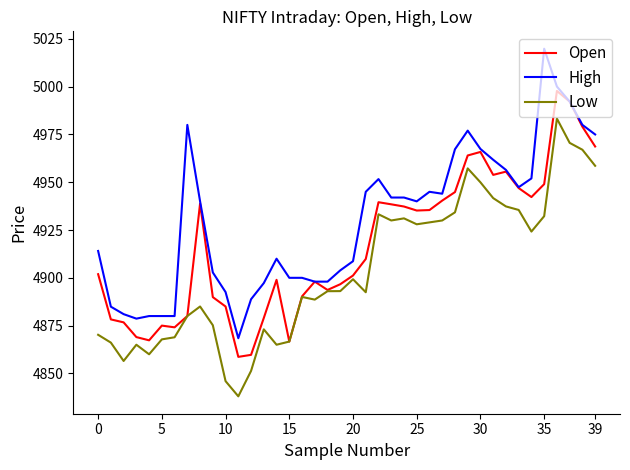

How many categories are shown in the chart?

40